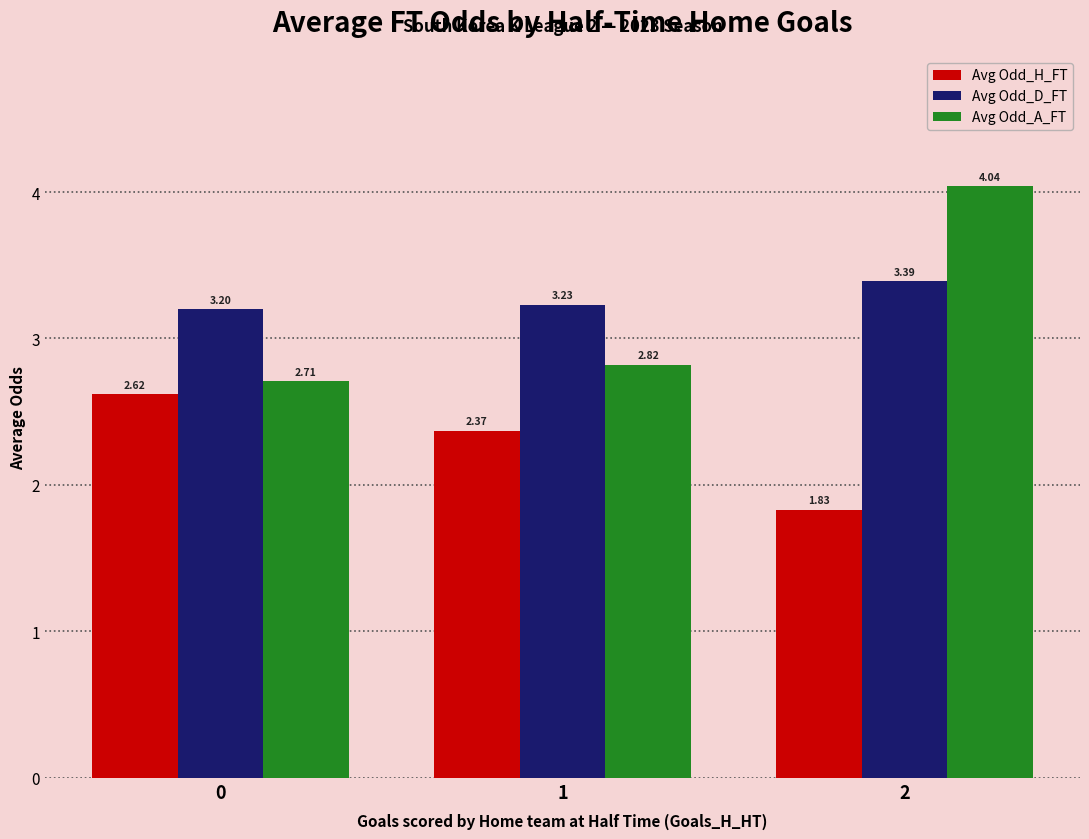

What is the difference between the Avg Odd_A_FT values at 2 and 0?

1.3